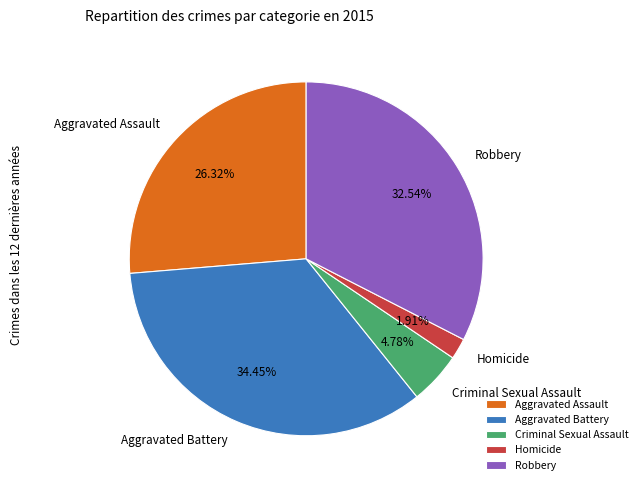

What is the total percentage of Robbery and Aggravated Assault?

58.9%